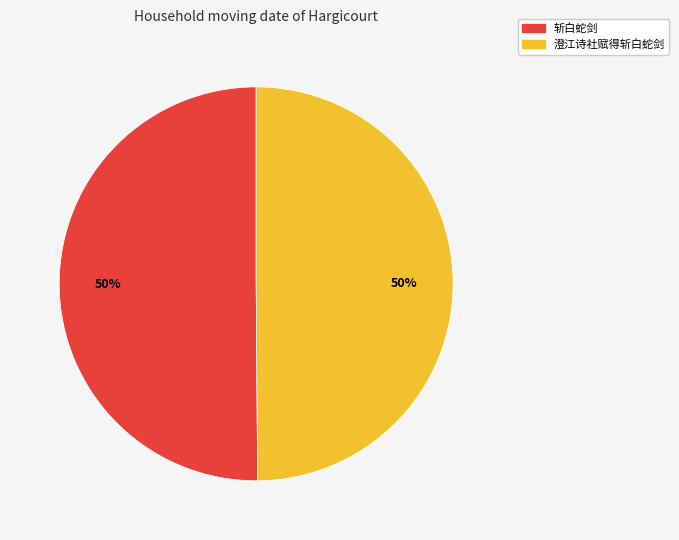

To the nearest percent, what is the average slice percentage?

50%